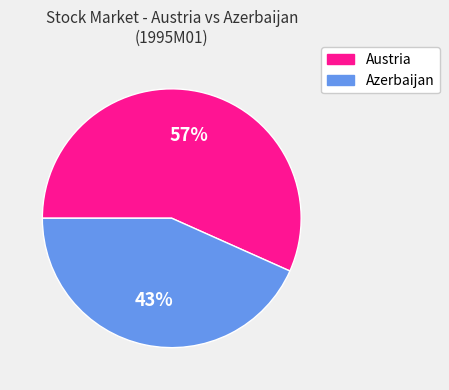

Do Austria and Azerbaijan together represent more than half of the pie?

Yes